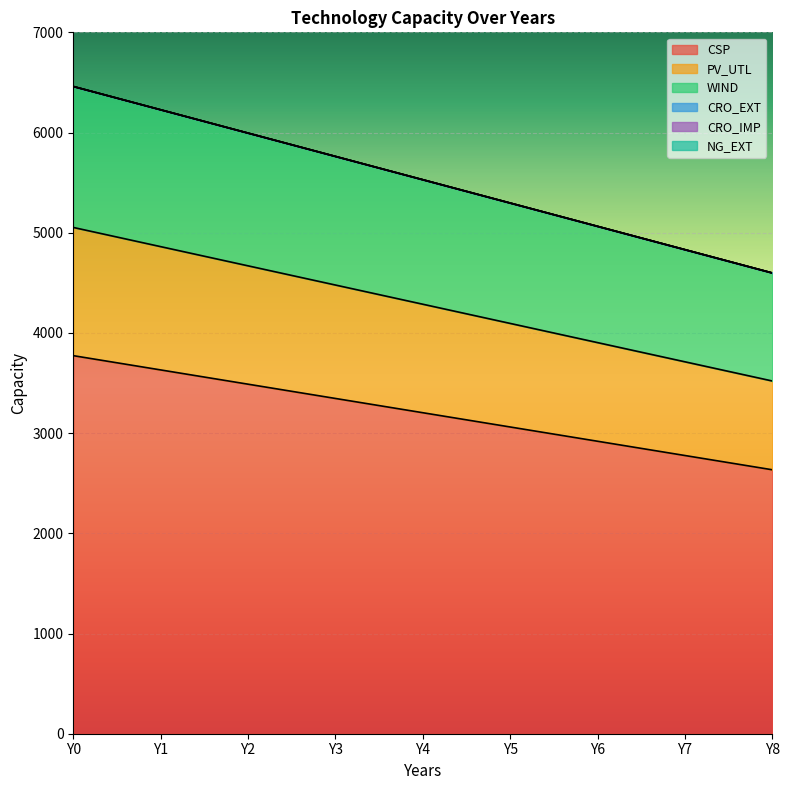

True or false: CSP and PV_UTL intersect in this chart.

False